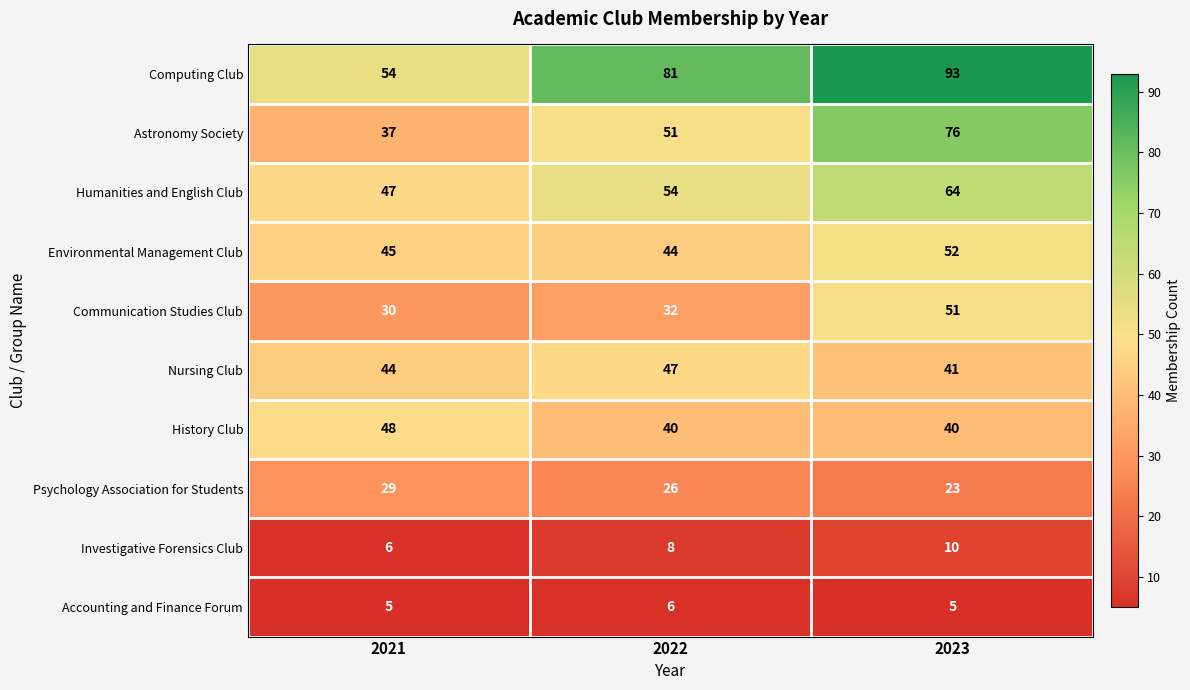

Which category has the lowest value in the Computing Club series?

2021